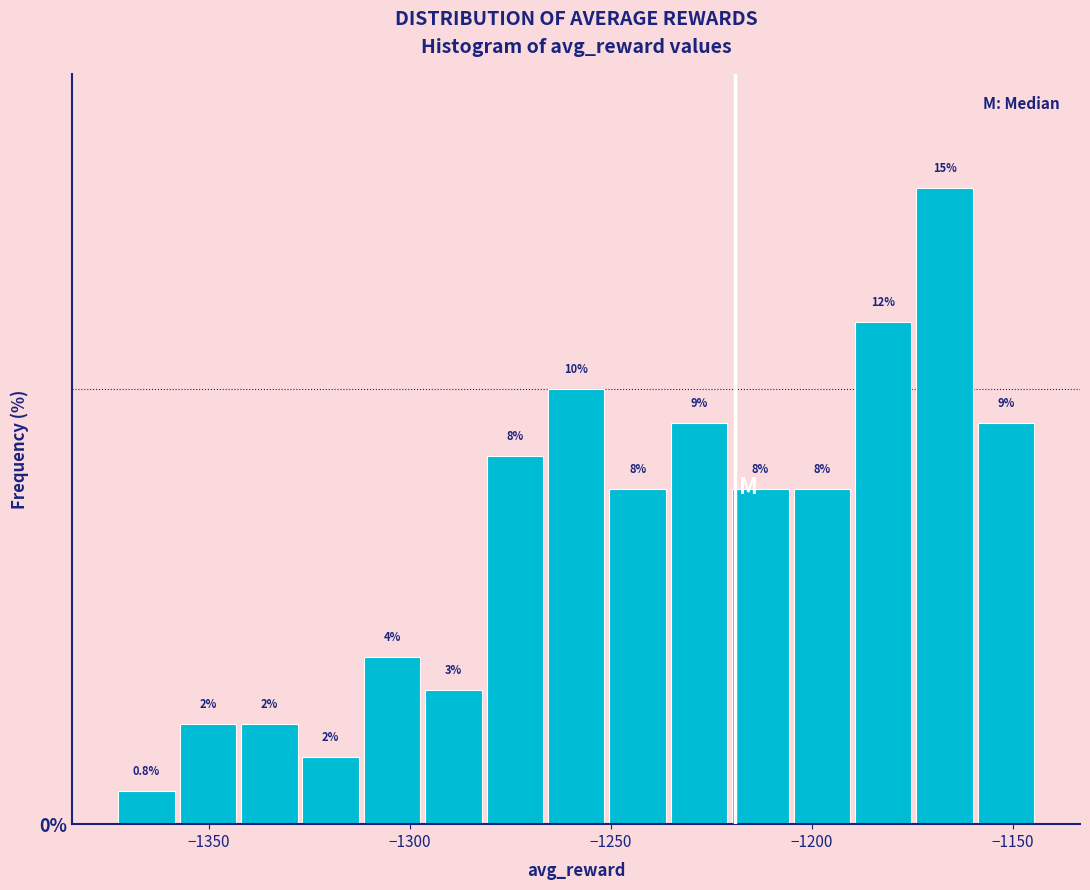

Around what value on the x-axis is the tallest bar? Give the approximate position of its centre, as read against the axis.

-1165